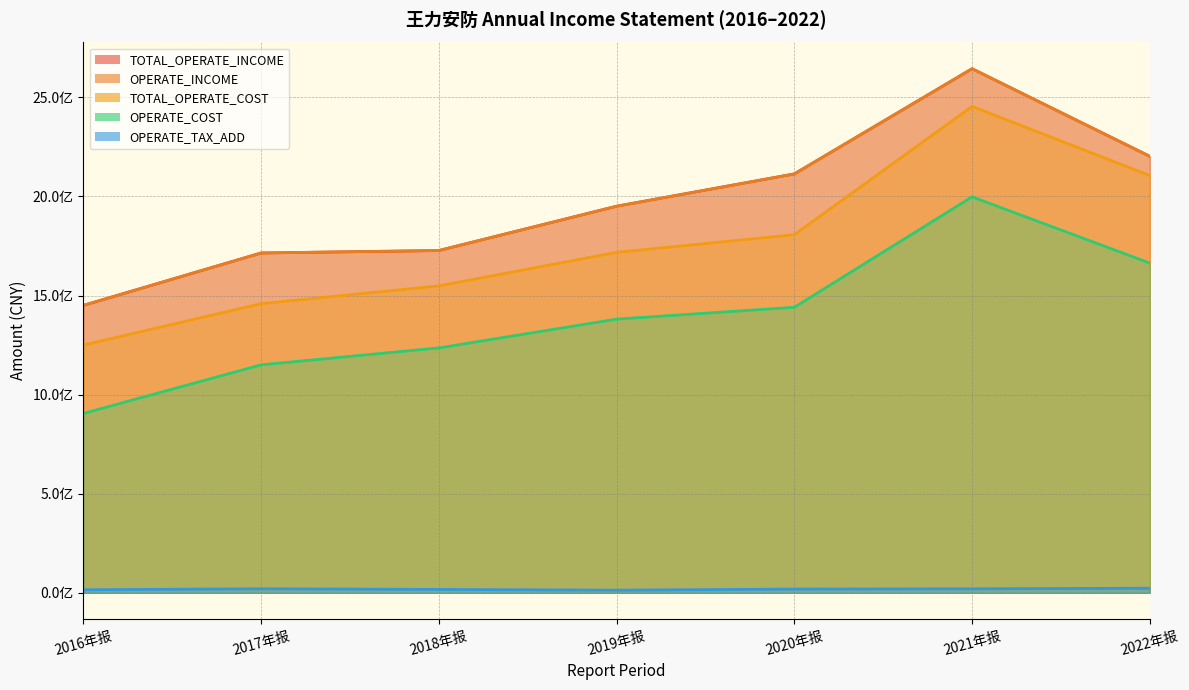

At which label is TOTAL_OPERATE_COST closest to 1852355476?

2020年报